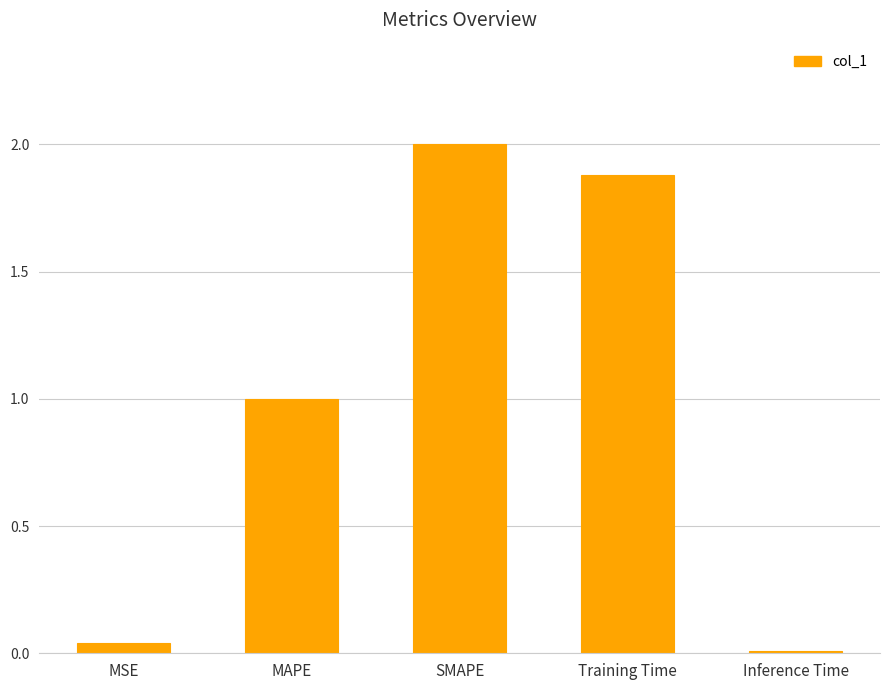

Is it true that the value at SMAPE is 2.0?

True